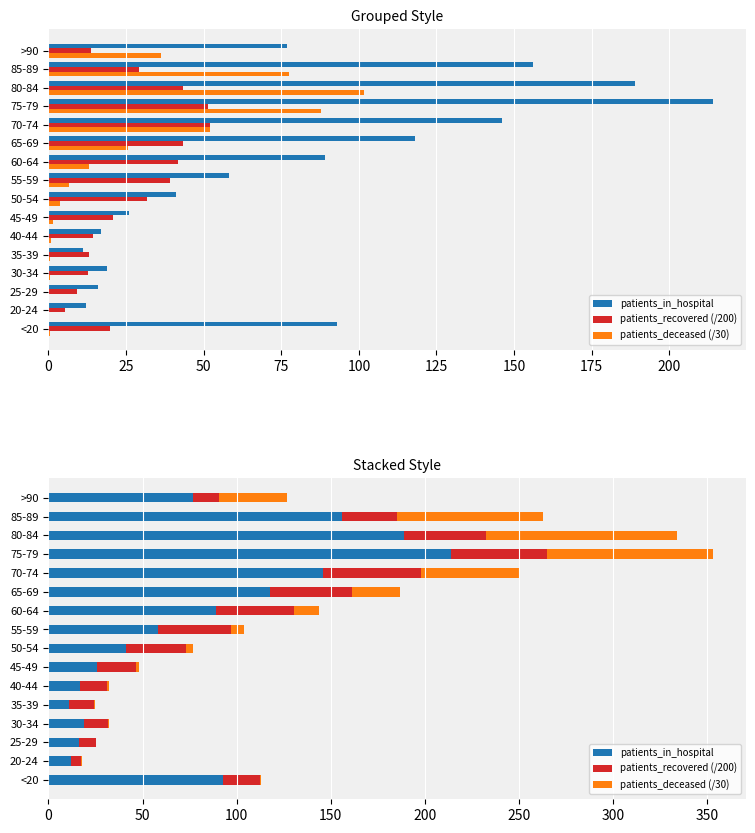

Does the chart contain any negative values?

No